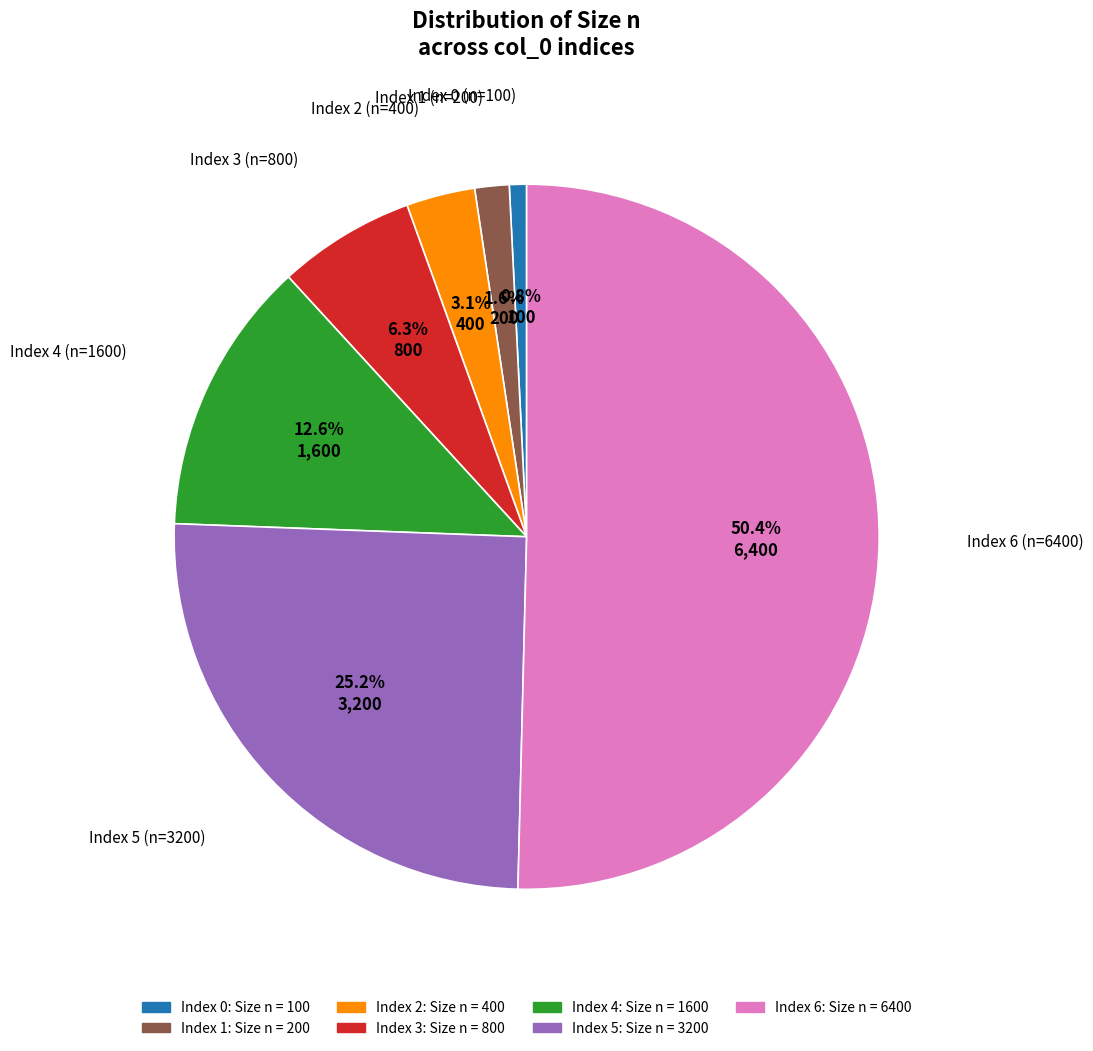

Between Index 3 and Index 2, which is larger?

Index 3